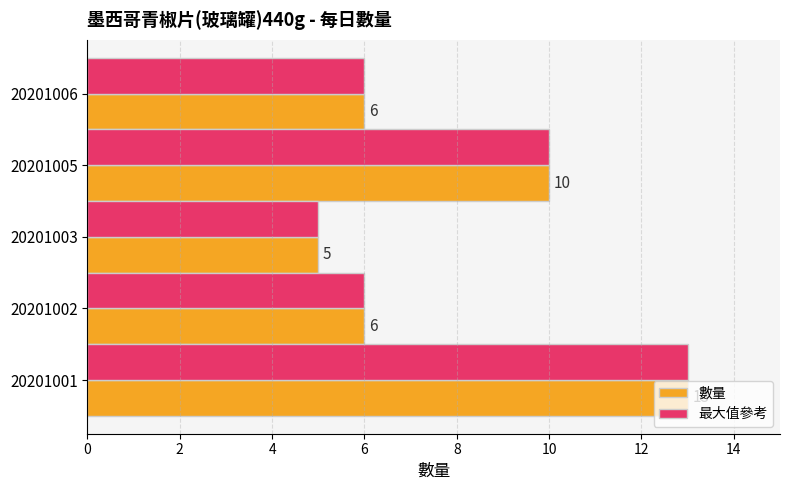

Count the 最大值參考 values in the range 6 to 10.

3